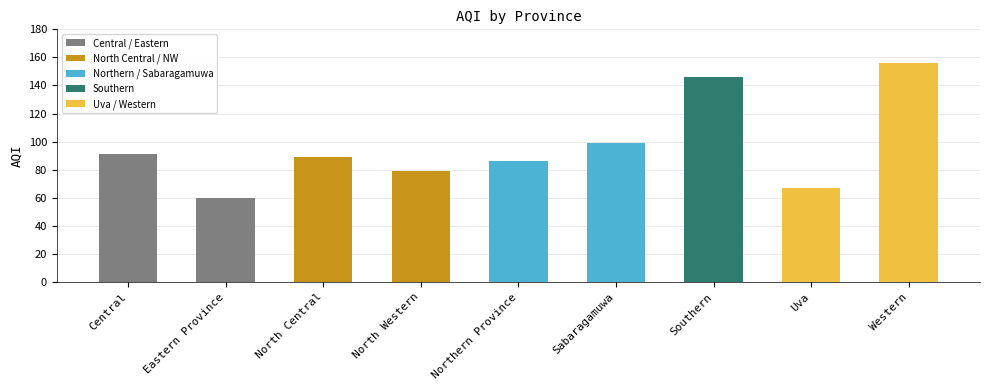

How many values are below 89?

4